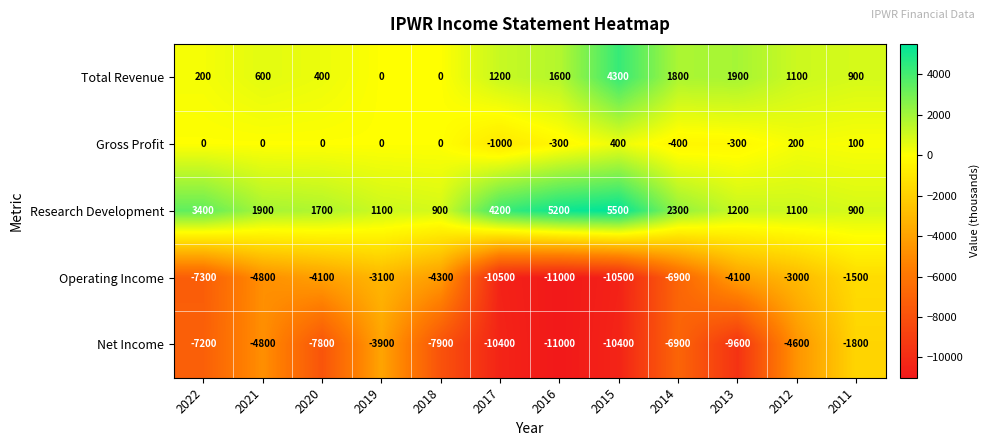

List the series in order of their peak value, lowest first.

Net Income, Operating Income, Gross Profit, Total Revenue, Research Development